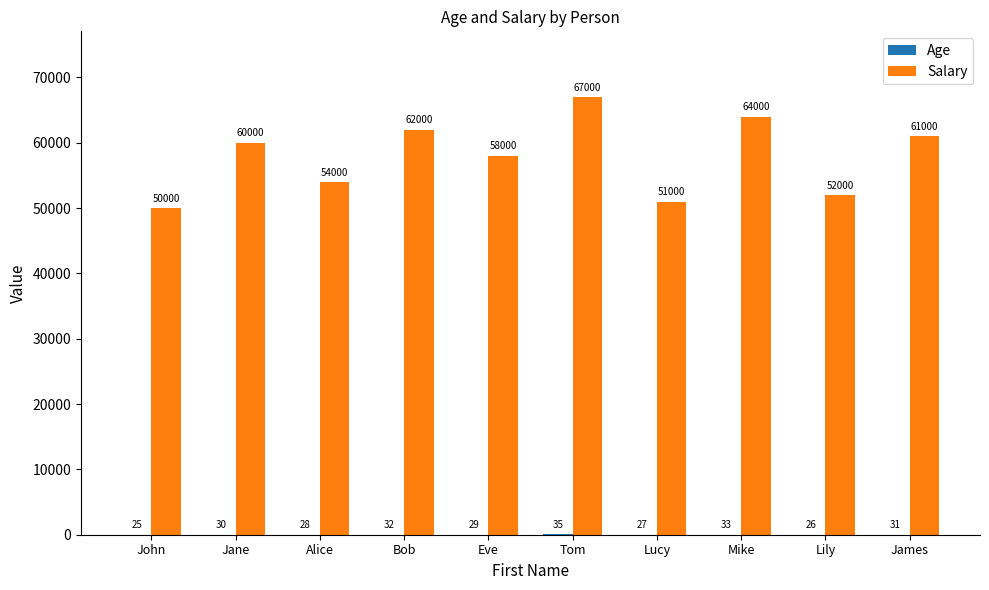

Which label corresponds to the largest value in the chart?

Tom